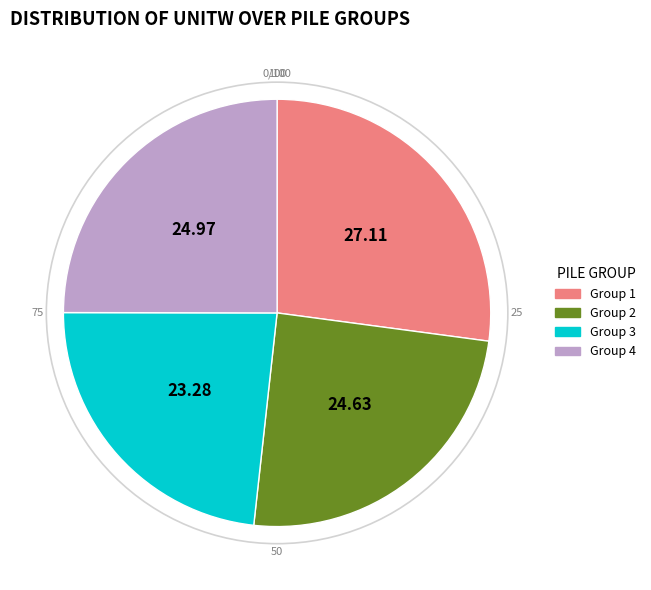

Does any single category account for the majority?

No